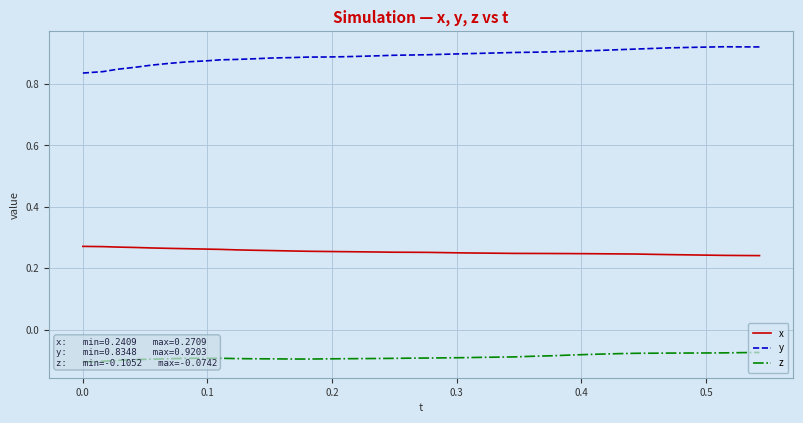

True or false: y and x cross at least once.

False